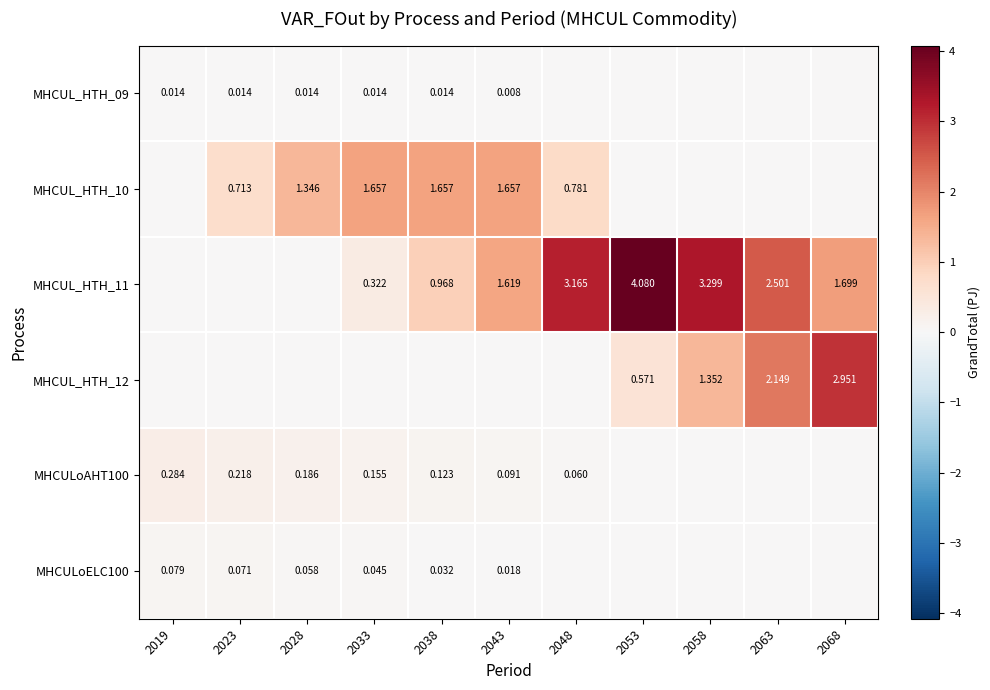

Is the value of MHCUL_HTH_12 at 2053 greater than the value of MHCUL_HTH_10 at 2048?

No